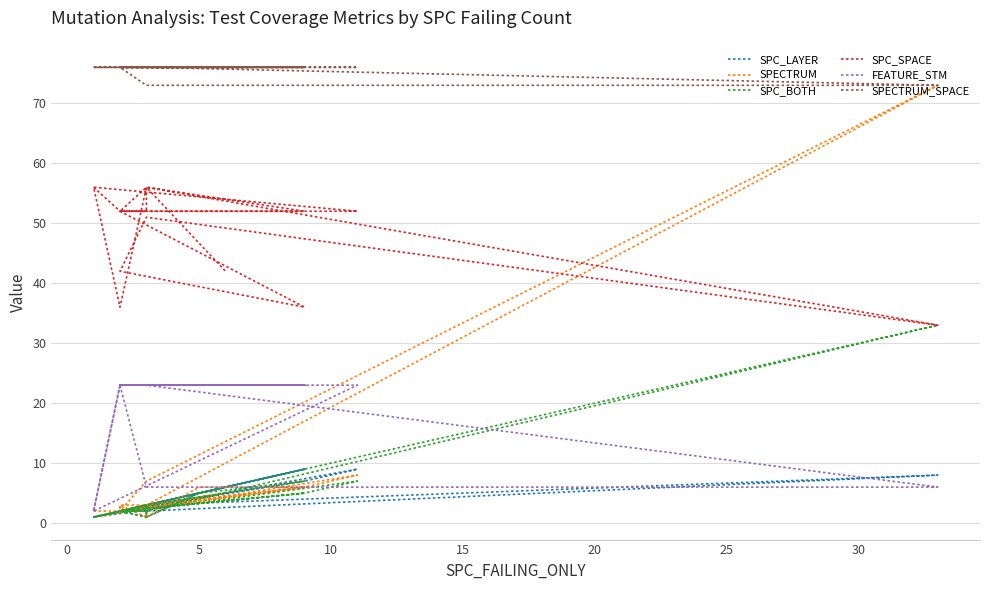

How many SPECTRUM_SPACE values are between 76 and 77?

22